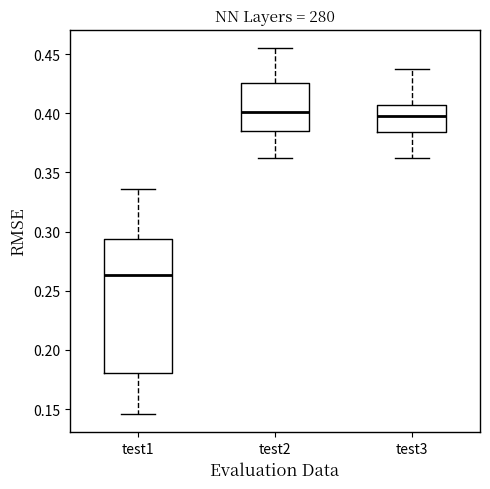

Reading left to right, read every box against the y-axis: the position of its median line, the range the box covers, and the ends of its whiskers. The values are not printed on the chart, so give them approximately, as read against the axis.

test1: median 0.265, box 0.180 to 0.295, whiskers 0.145 to 0.335
test2: median 0.400, box 0.385 to 0.425, whiskers 0.360 to 0.455
test3: median 0.400, box 0.385 to 0.405, whiskers 0.360 to 0.435